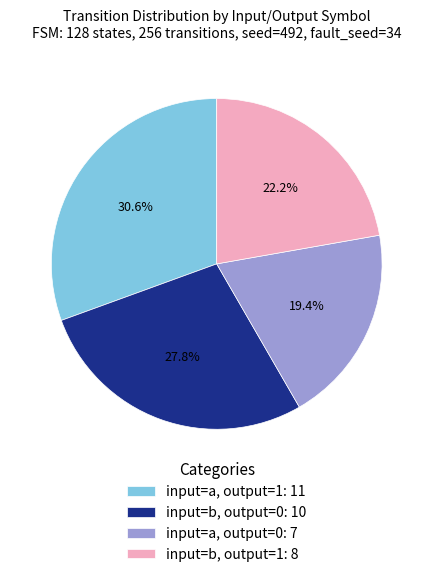

What is the largest slice in the pie chart?

input=a, output=1: 11